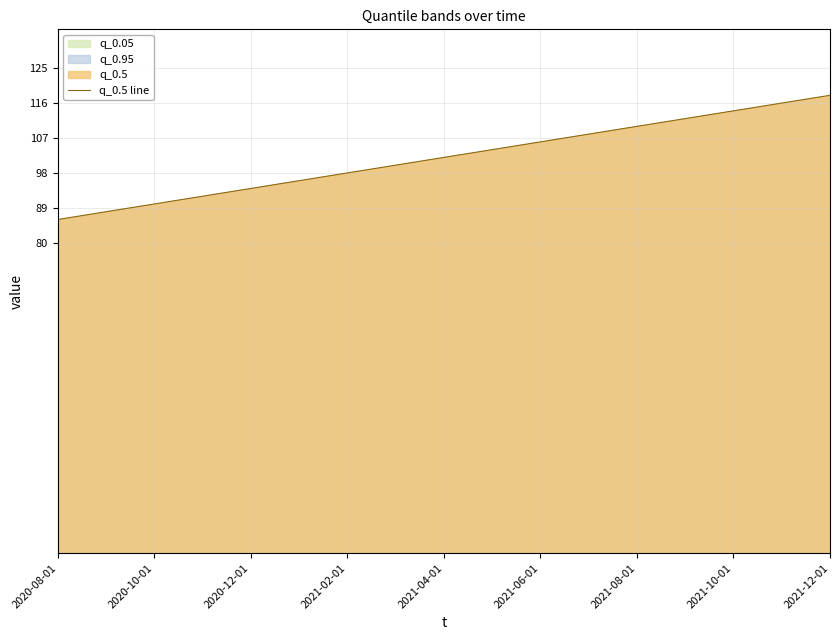

Read the value at 2021-12-01, to the nearest 10.

120